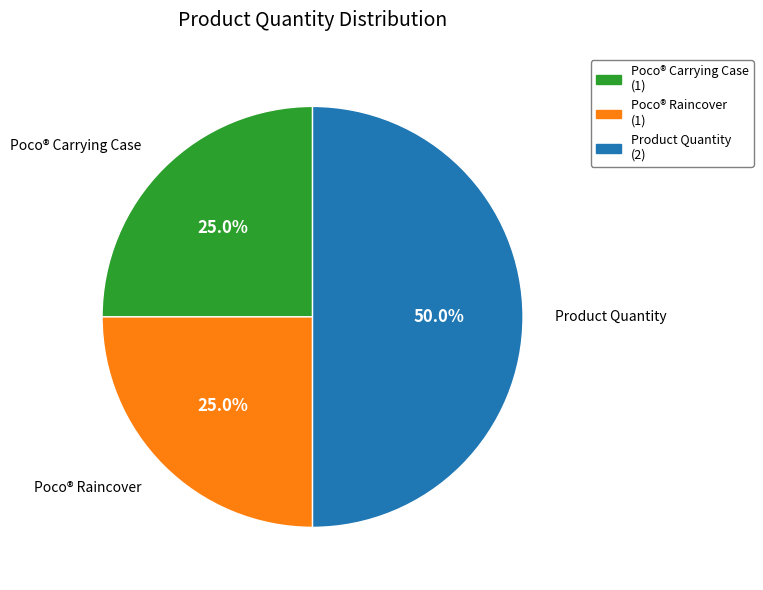

The Poco® Raincover slice represents 25% of the pie. True or false?

True